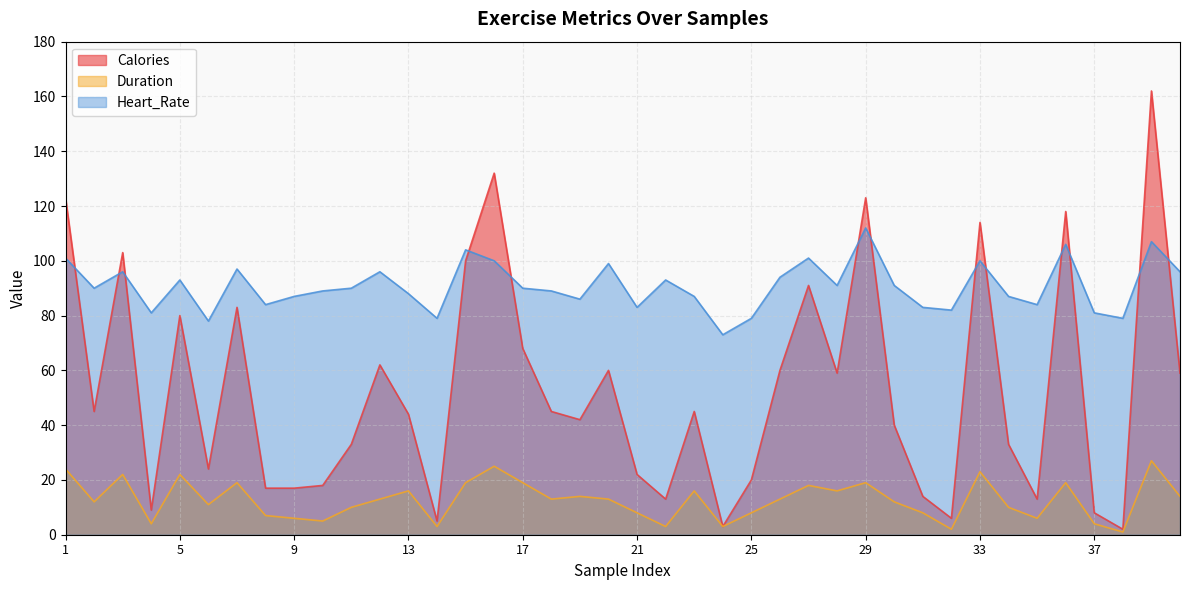

True or false: Heart_Rate and Duration intersect in this chart.

False